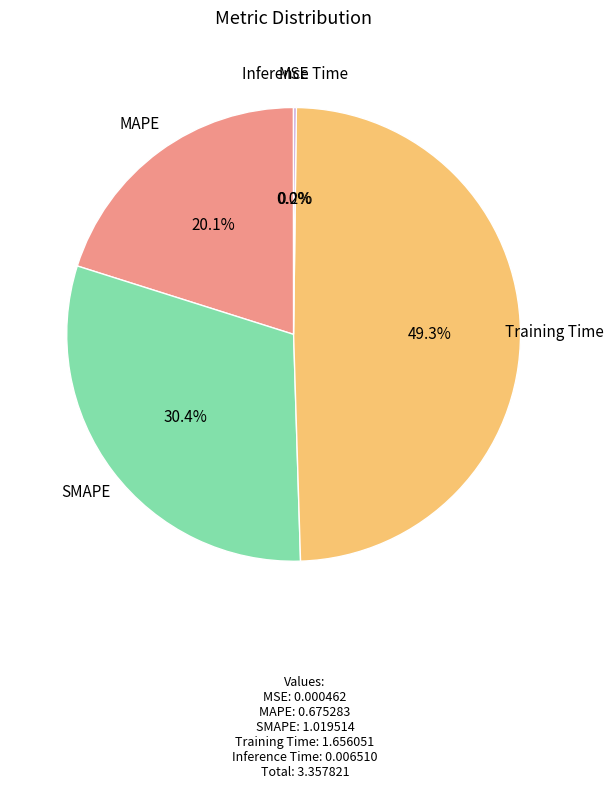

Which category has the biggest portion of the pie?

Training Time